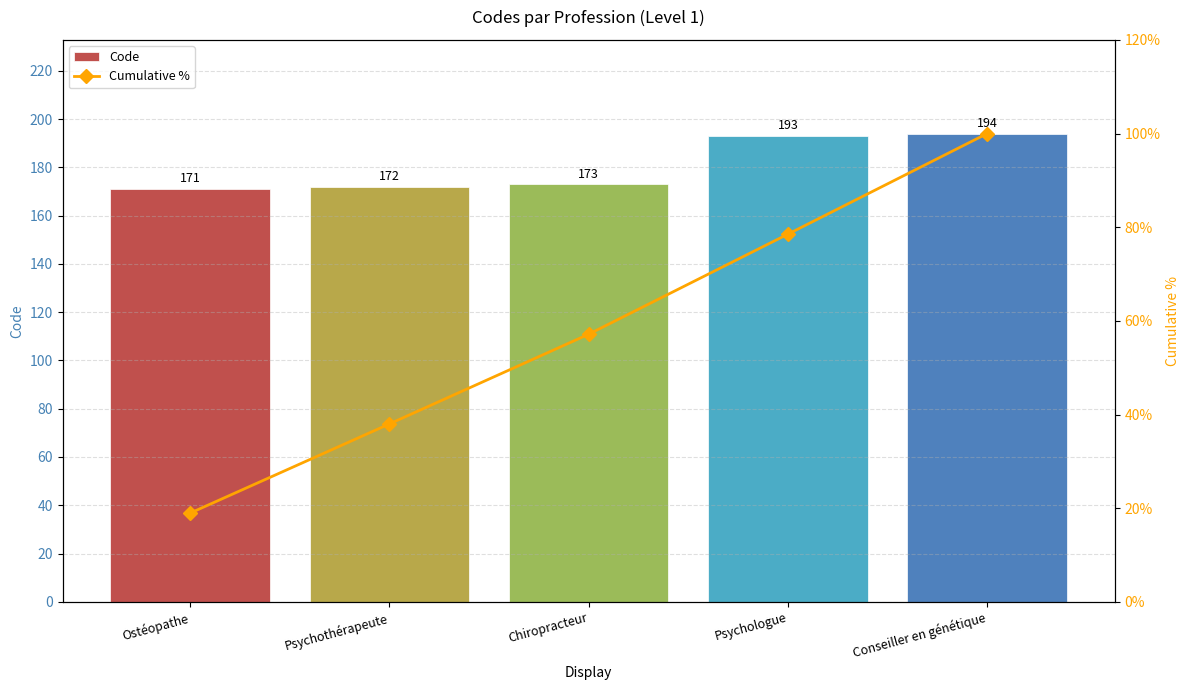

Reading right to left, transcribe all the data shown in this chart.

Code: 194.0	193.0	173.0	172.0	171.0
Cumulative %: 100.0	78.5	57.1	38.0	18.9